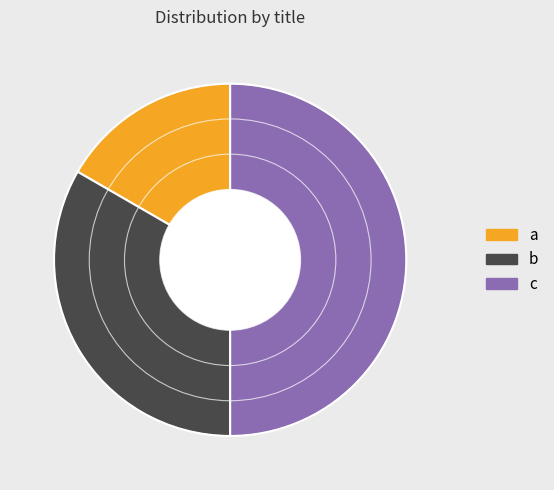

Is it true that c is 50% of the pie?

True